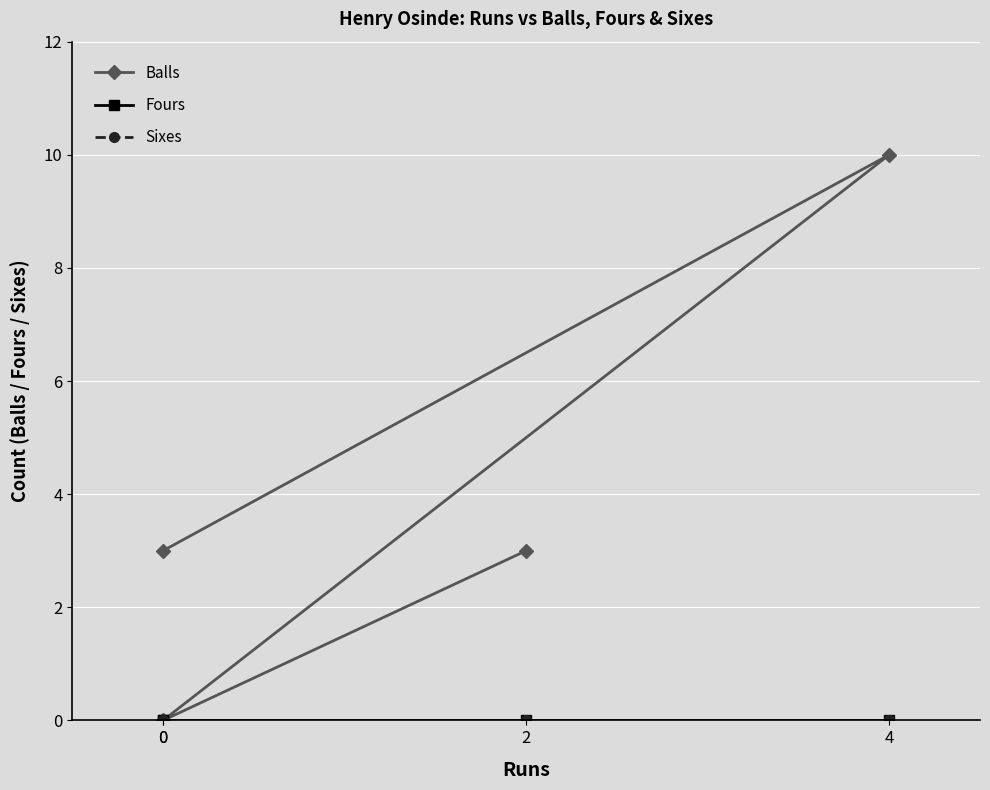

Does the chart display data point markers on the line(s)?

Yes